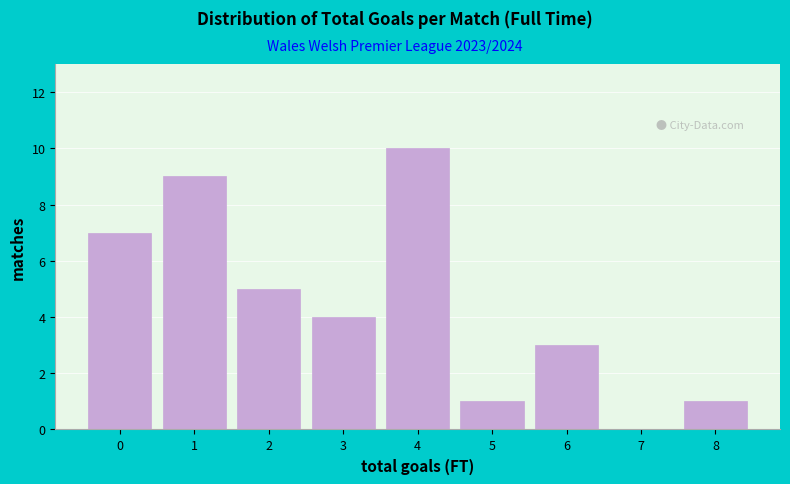

Reading left to right, extract all data points from this chart.

0=7	1=9	2=5	3=4	4=10	5=1	6=3	7=0	8=1